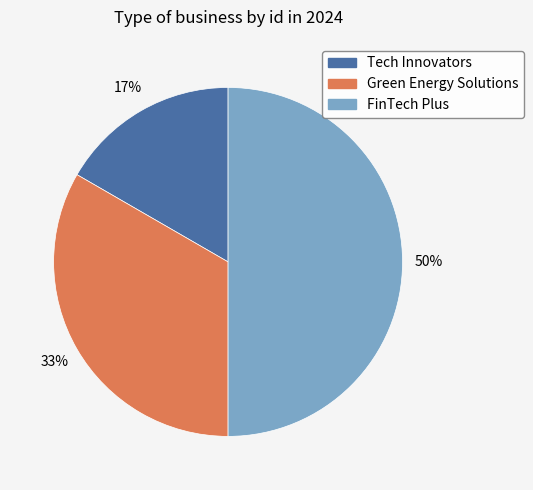

To the nearest percent, what portion does FinTech Plus represent?

50%